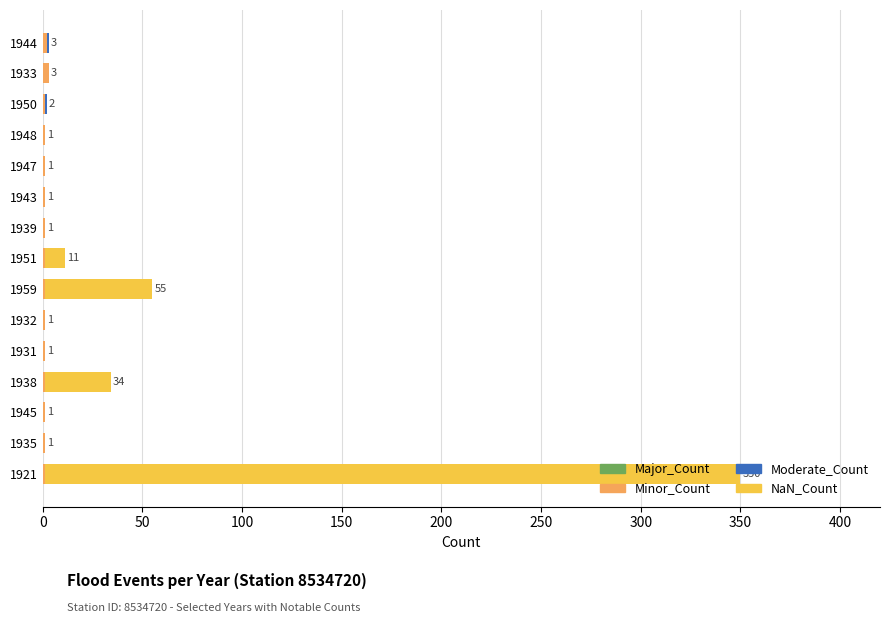

At which category is the sum across all series the highest?

1921